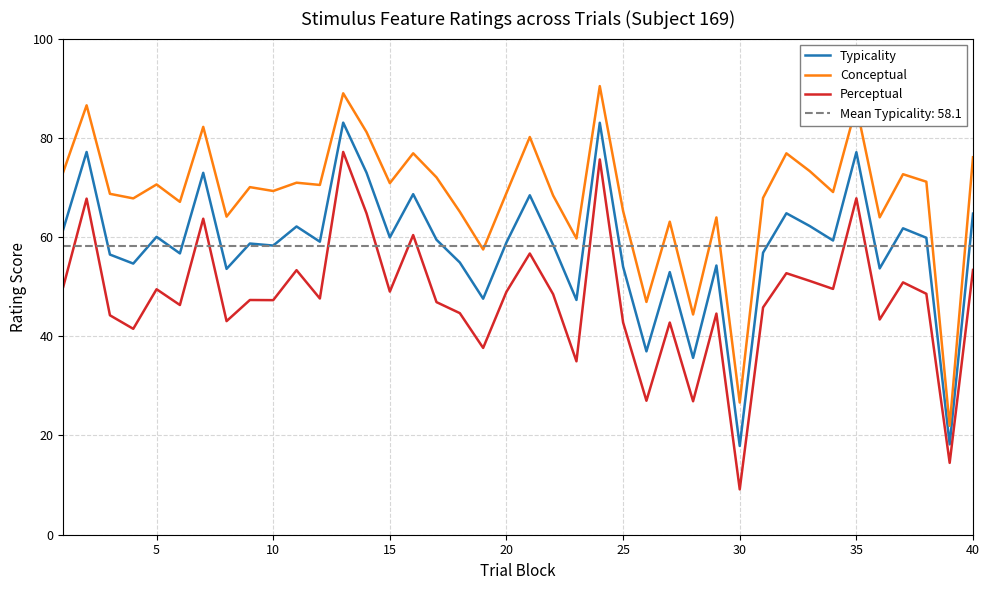

True or false: Perceptual has more than 0 points higher than both neighbors.

True